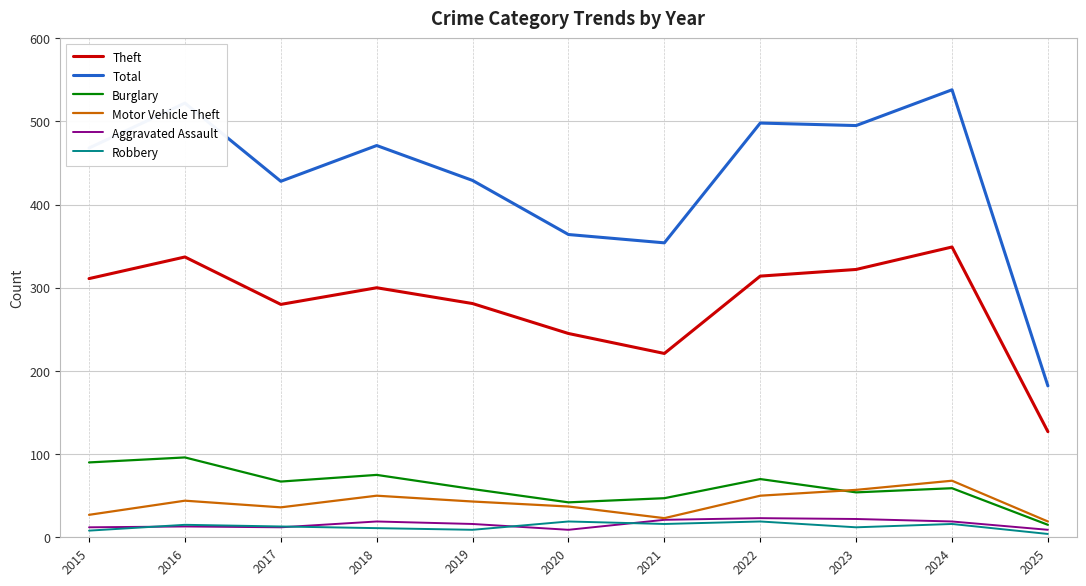

At how many categories does at least one series exceed 507?

2